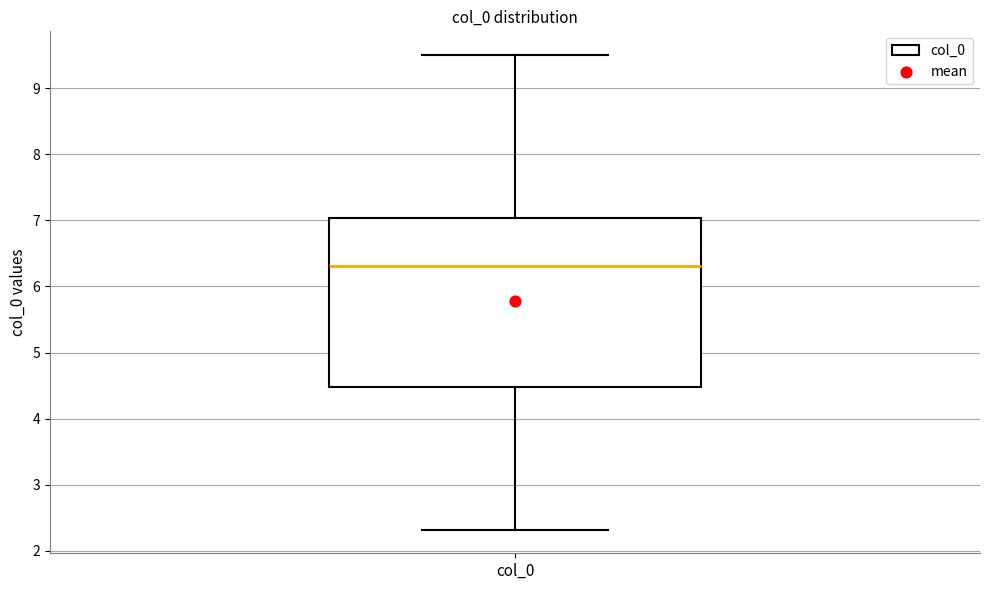

Where is the lower edge of the box for col_0 on the y-axis? The values are not printed on the chart, so give them approximately, as read against the axis.

4.5